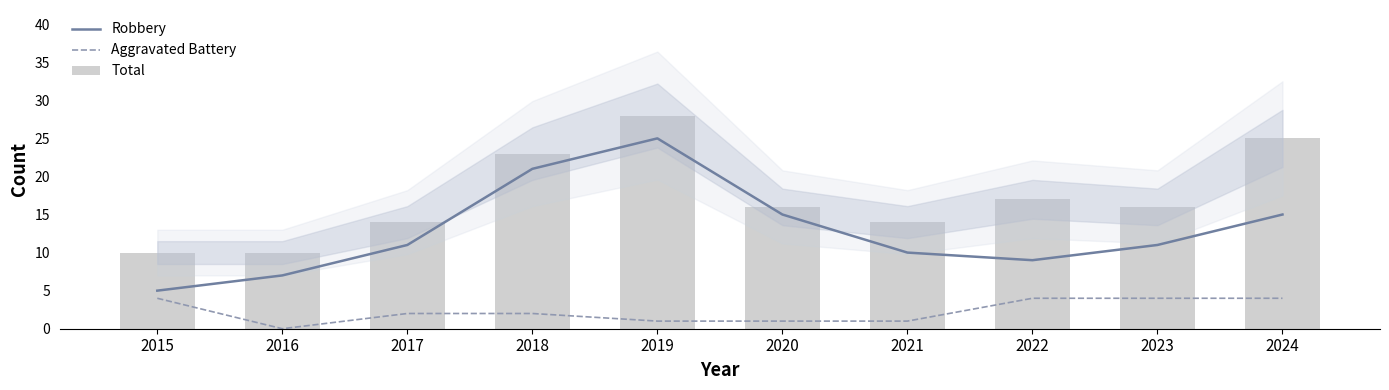

What is the value of the Total bar at the 6th from the left?

16